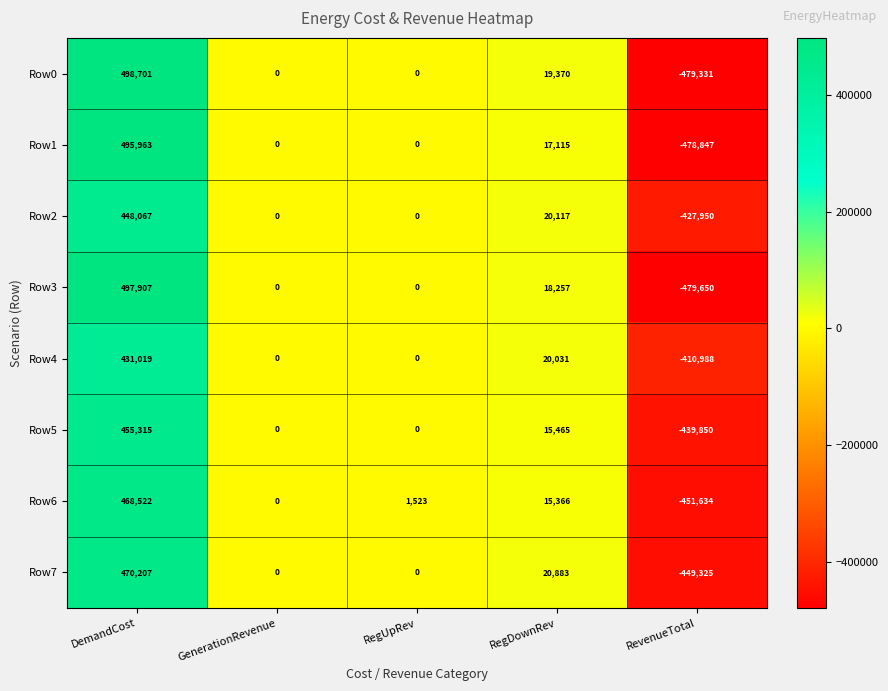

Is it true that Row5 equals 0 at RegUpRev?

True